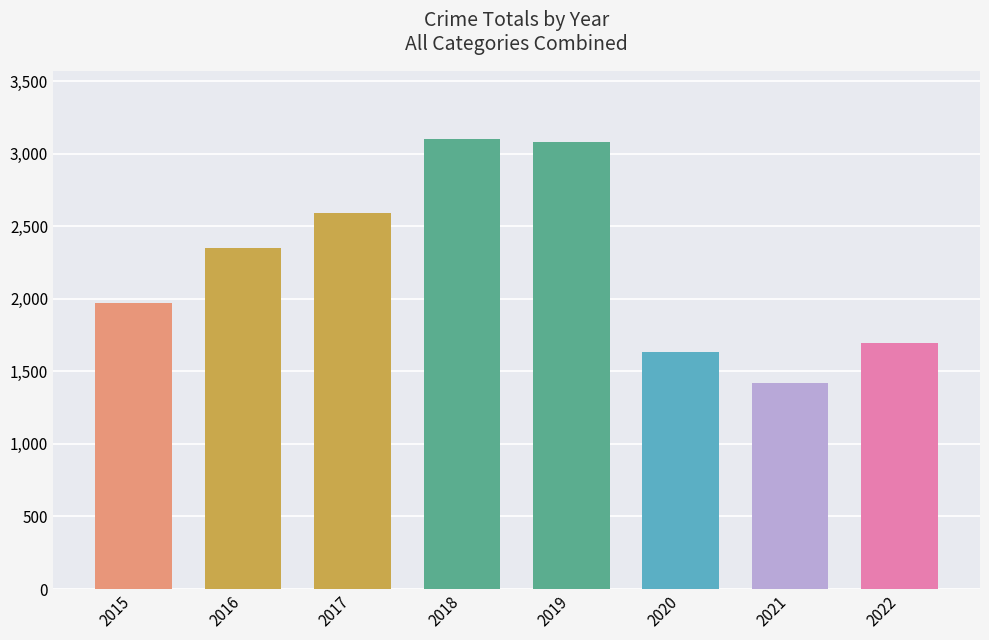

How many data points does each series have?

8